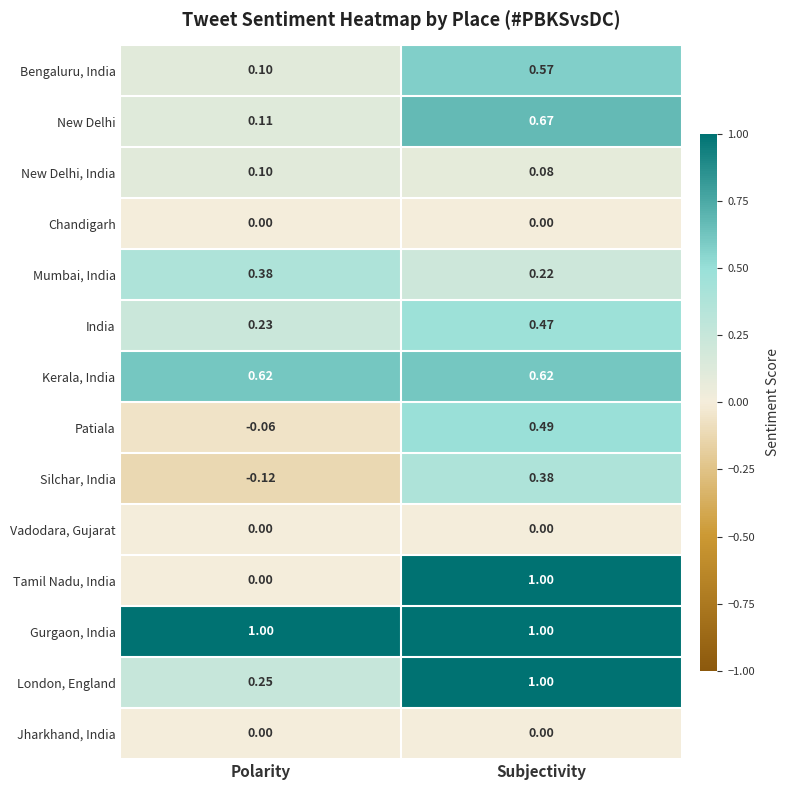

Between Polarity and Subjectivity, which series saw the biggest shift?

Tamil Nadu, India